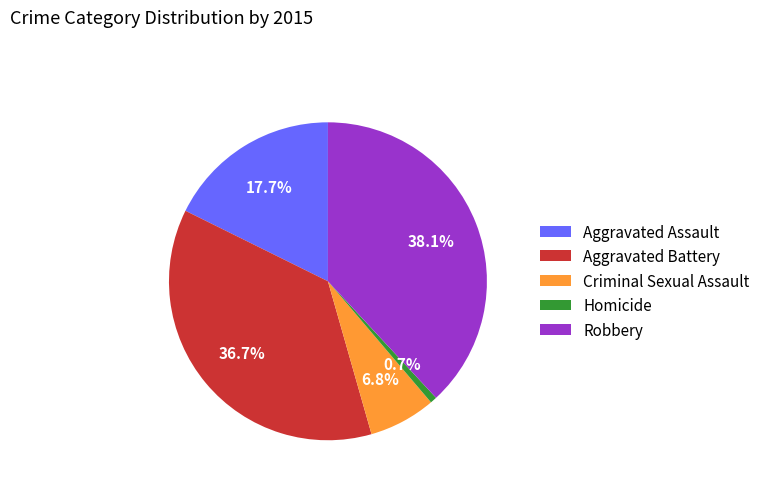

Rank the categories by value from highest to lowest.

Robbery, Aggravated Battery, Aggravated Assault, Criminal Sexual Assault, Homicide